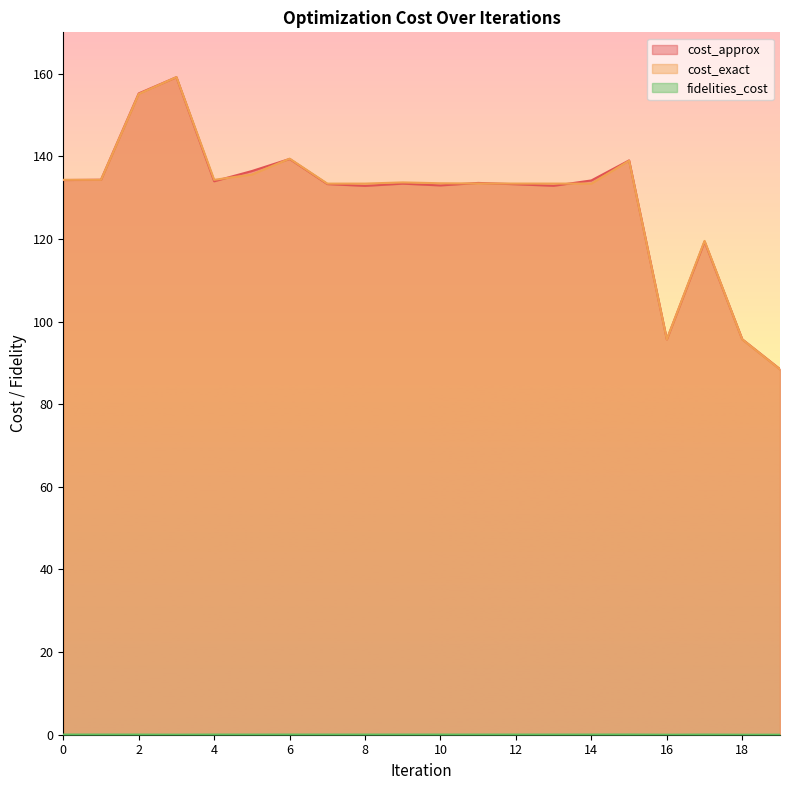

Reading left to right, transcribe all the data shown in this chart.

cost_approx: 134.2	134.3	155.2	159.2	134.0	136.4	139.4	133.3	132.8	133.4	132.9	133.6	133.2	132.9	134.2	139.0	95.7	119.4	95.7	88.5
cost_exact: 134.3	134.3	155.1	159.2	134.3	135.6	139.4	133.4	133.4	133.7	133.5	133.4	133.4	133.4	133.4	138.9	95.7	119.5	95.7	88.4
fidelities_cost: 0.0	0.0	0.0	0.0	0.0	0.0	0.0	0.0	0.0	0.0	0.0	0.0	0.0	0.0	0.0	0.0	0.0	0.0	0.0	0.0